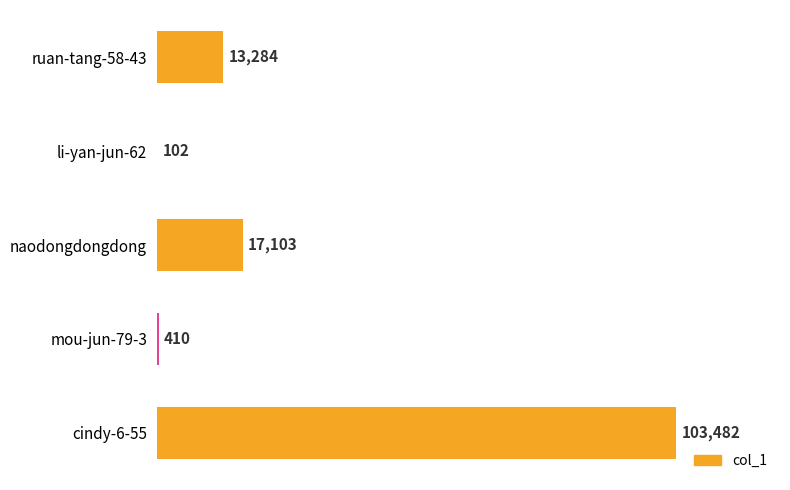

Reading top to bottom, what are all the values shown in this chart?

ruan-tang-58-43=13284	li-yan-jun-62=102	naodongdongdong=17103	mou-jun-79-3=410	cindy-6-55=103482